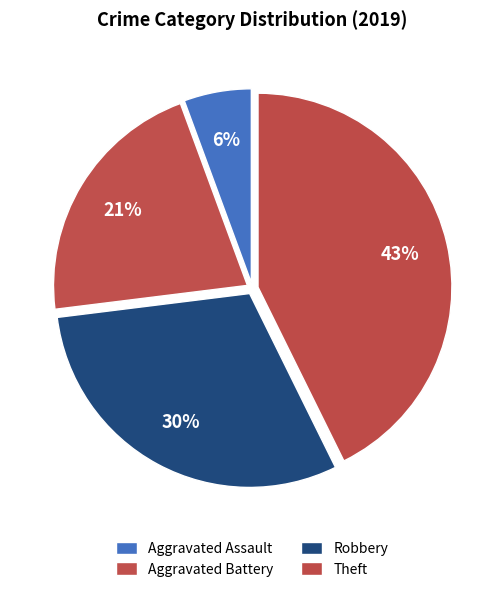

Which has a higher value, Theft or Robbery?

Theft